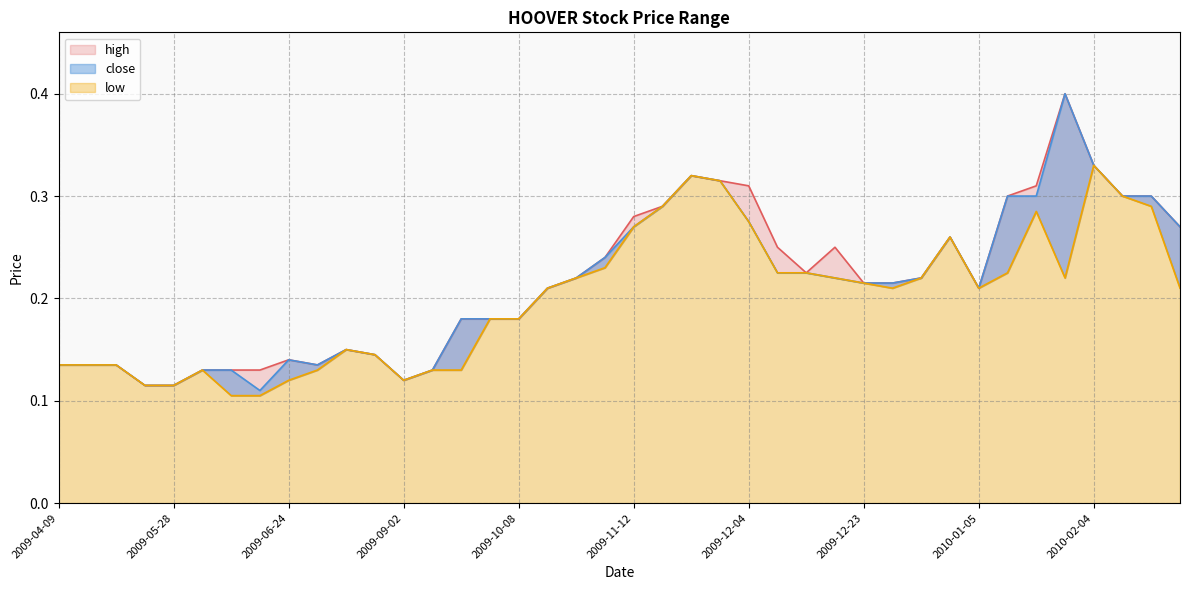

Is it true that low equals 0.1 at 2010-02-19?

False